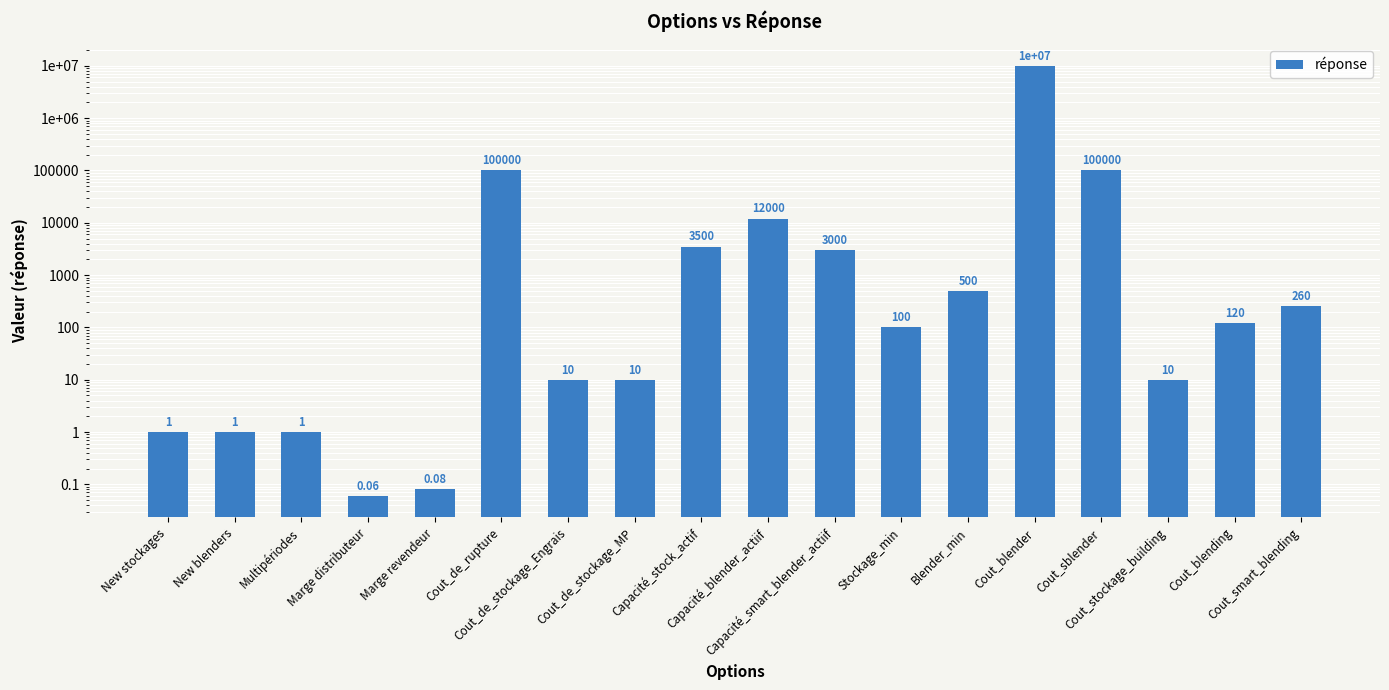

What is the label of the 14th bar from the right?

Marge revendeur